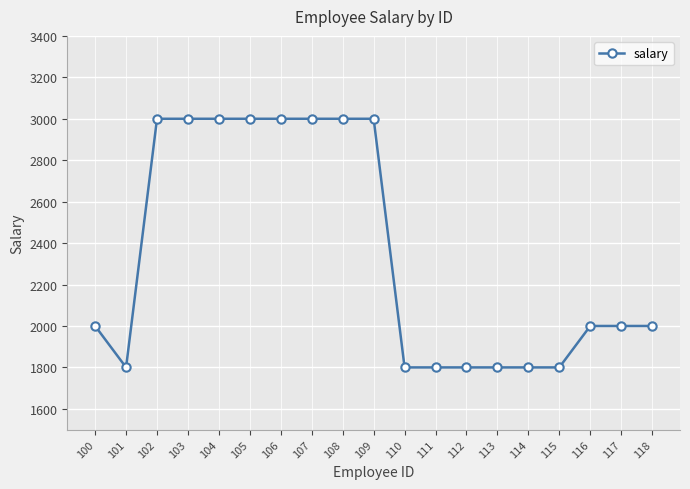

Reading right to left, list all the values displayed in this chart.

118=2000	117=2000	116=2000	115=1800	114=1800	113=1800	112=1800	111=1800	110=1800	109=3000	108=3000	107=3000	106=3000	105=3000	104=3000	103=3000	102=3000	101=1800	100=2000